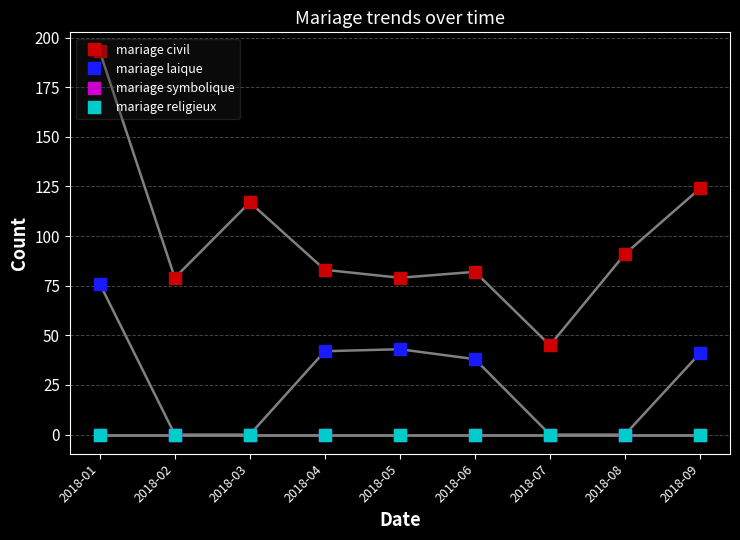

Which category has the lowest value in the mariage civil series?

2018-07